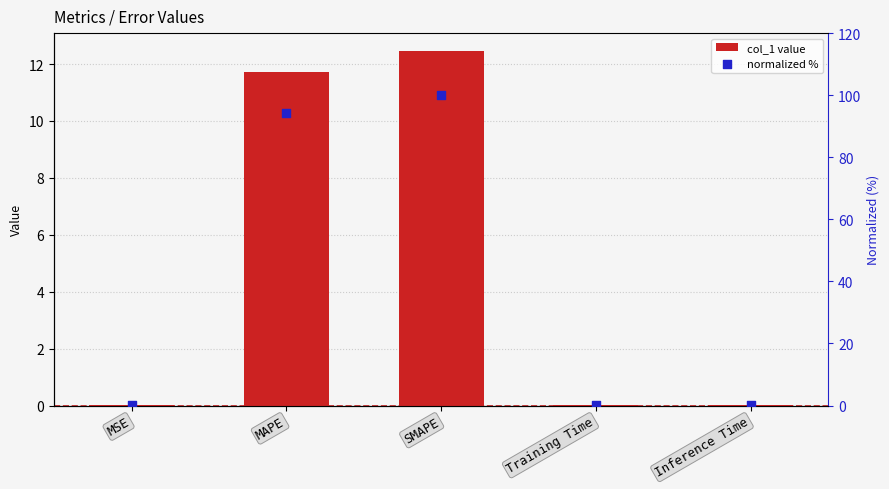

What is the total value across all series at MSE?

0.1